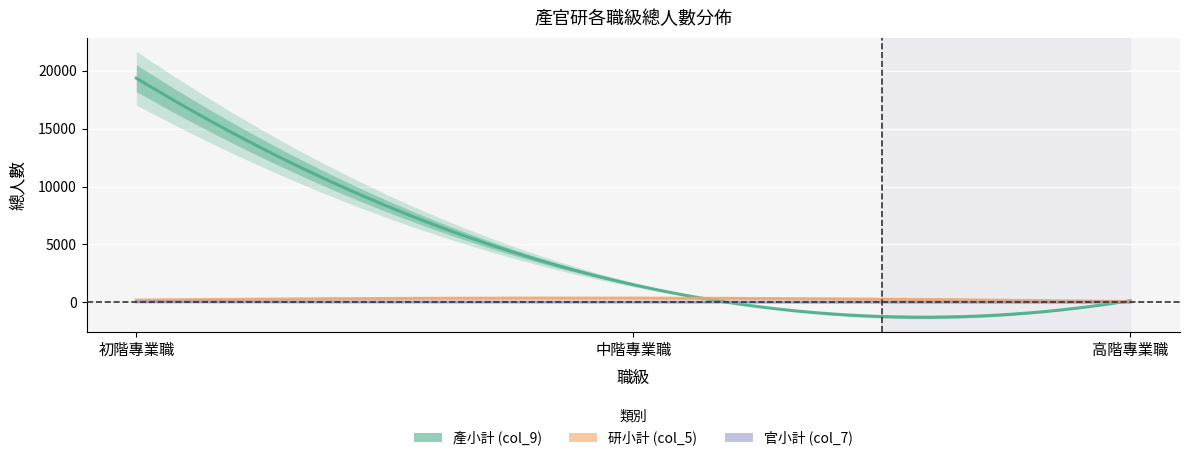

How many values in the 官小計 (col_7) series exceed 21?

1